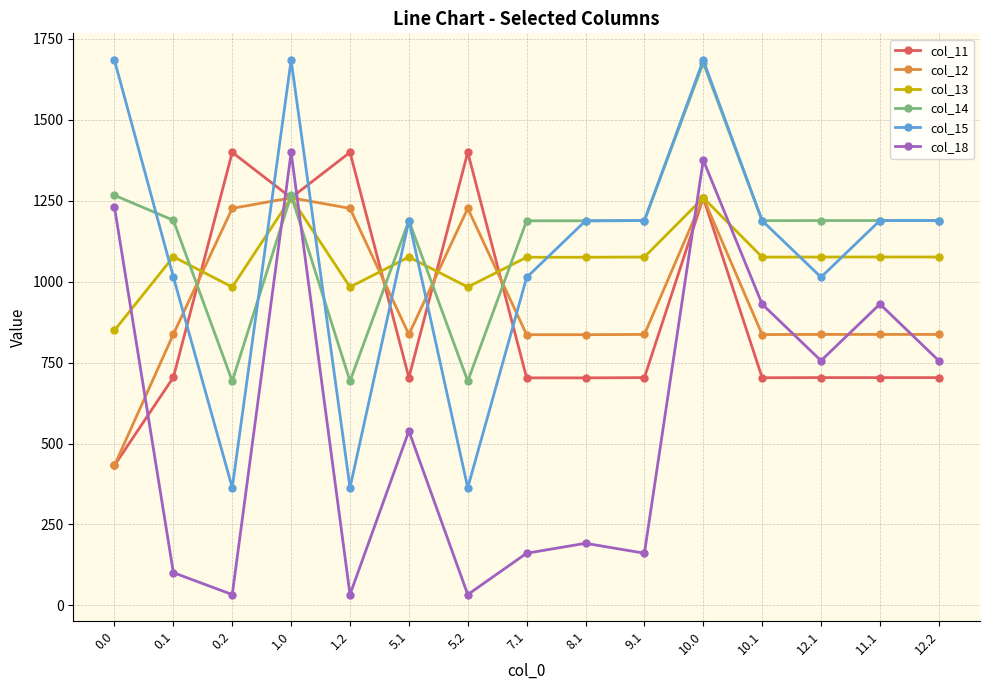

True or false: col_13 and col_12 intersect in this chart.

True